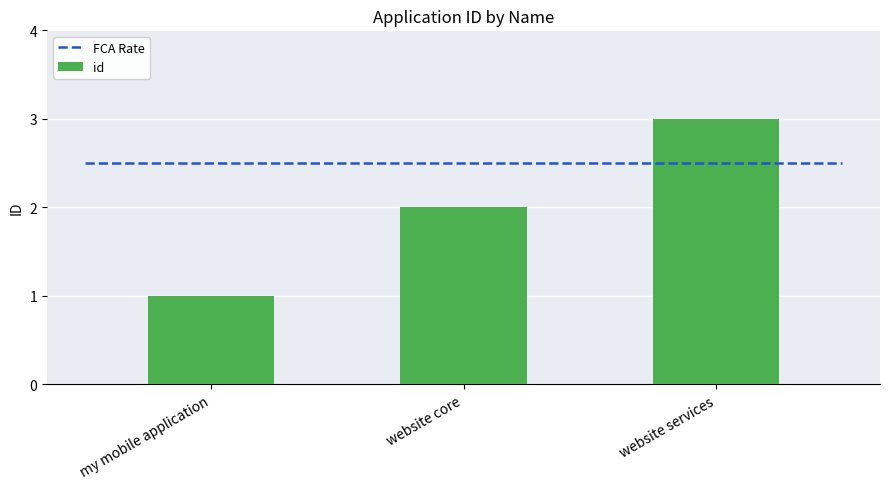

Rank the categories by value from lowest to highest.

my mobile application, website core, website services